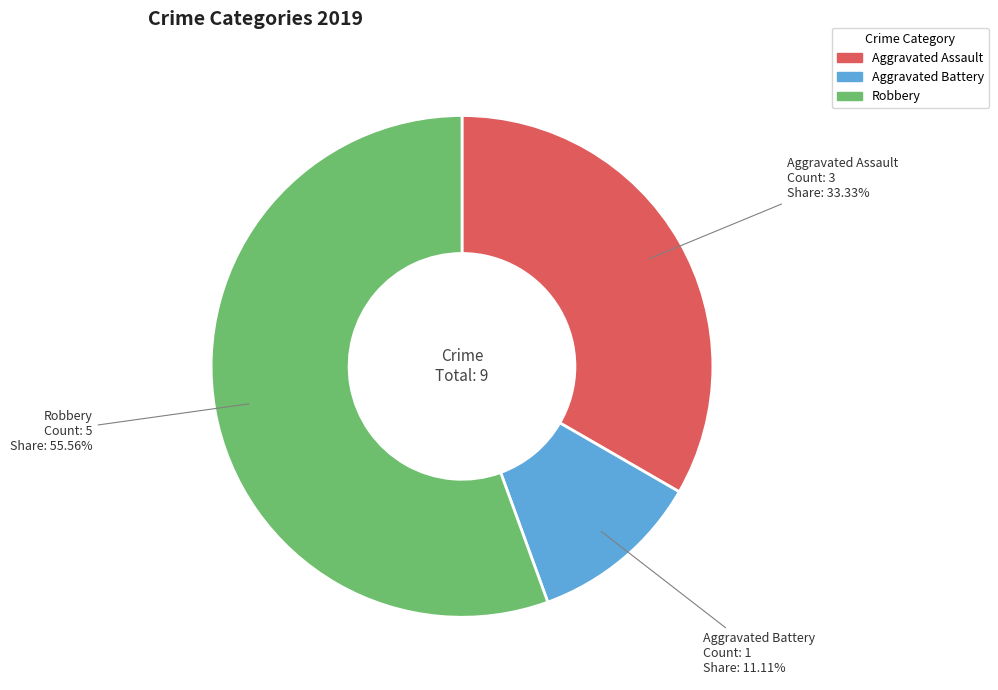

What percentage is NOT represented by Robbery?

44.4%